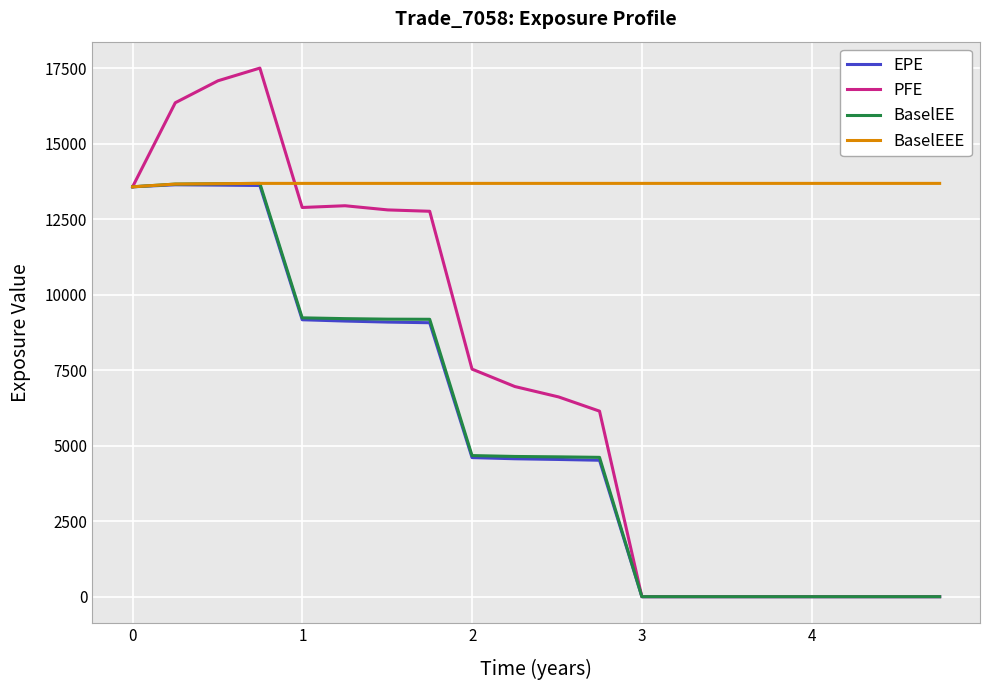

Which series has the largest total across all categories?

BaselEEE